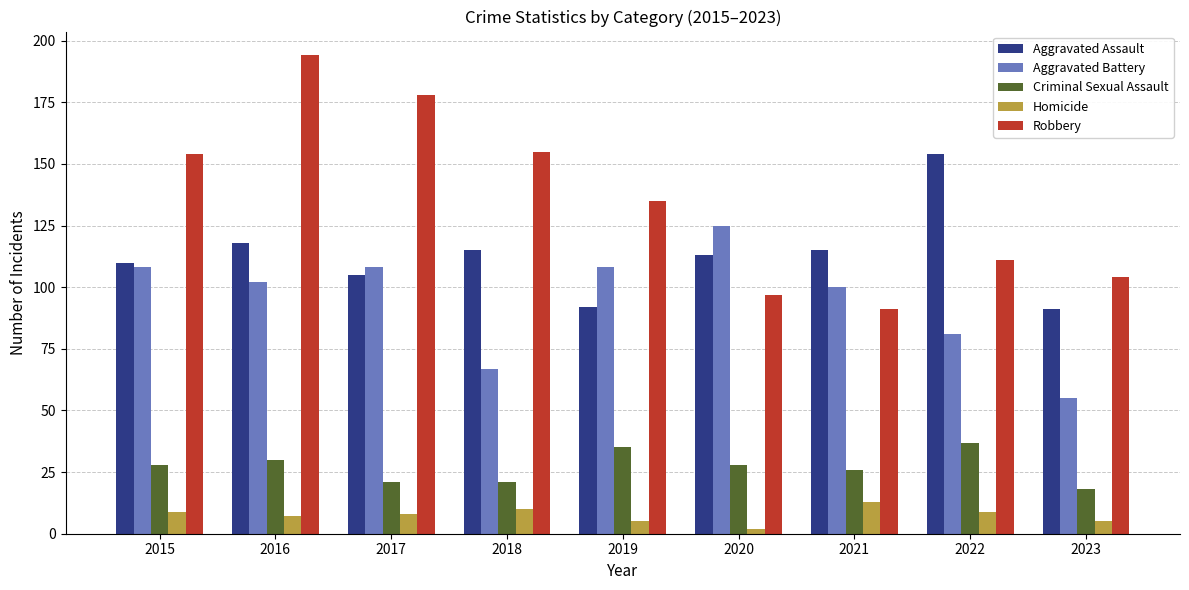

What are all the series names shown in the legend?

Aggravated Assault, Aggravated Battery, Criminal Sexual Assault, Homicide, Robbery